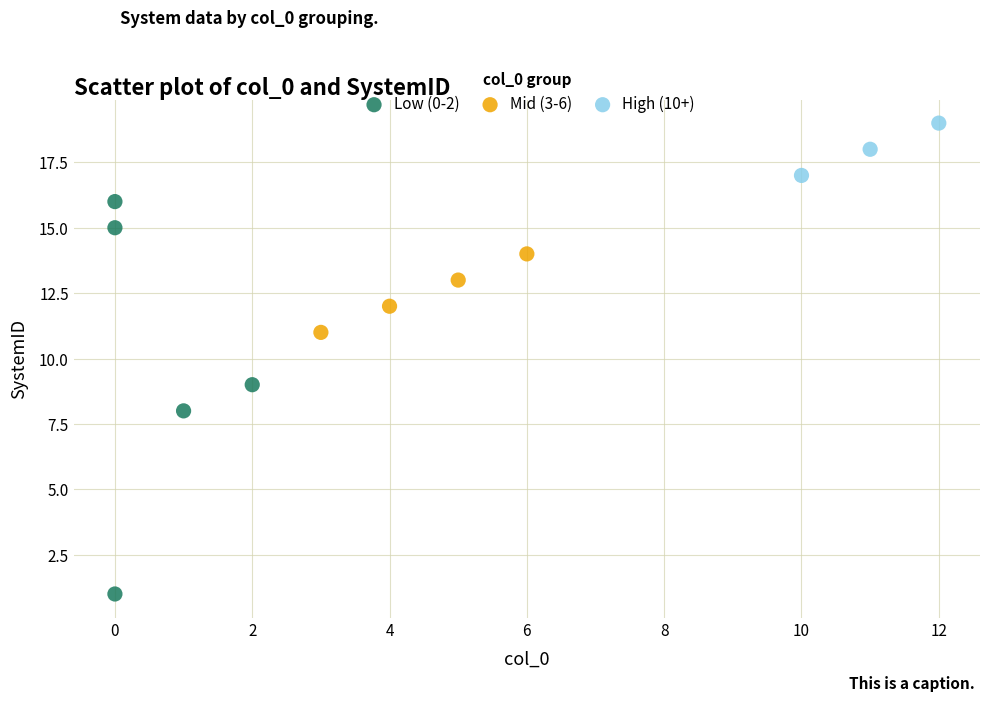

What are all the series names shown in the legend?

Low (0-2), Mid (3-6), High (10+)